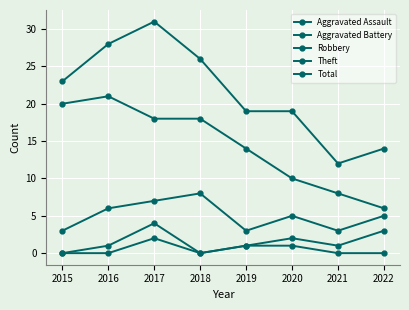

Which series has the largest total across all categories?

Total